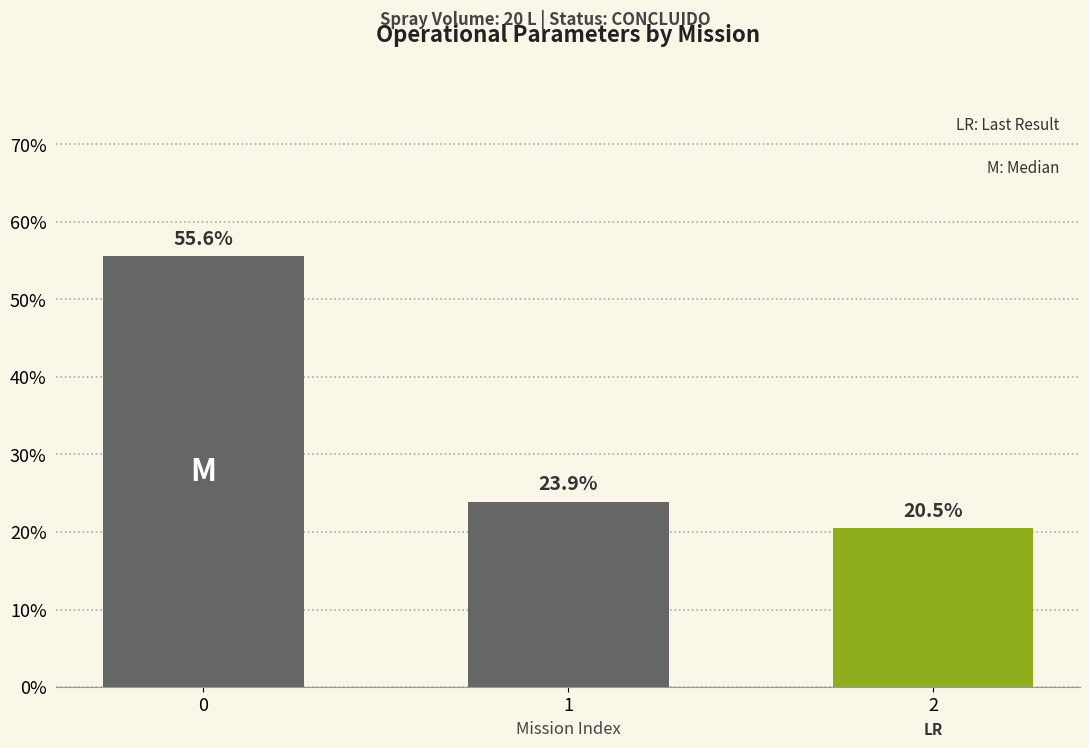

What is the difference between the maximum and minimum values?

35.1